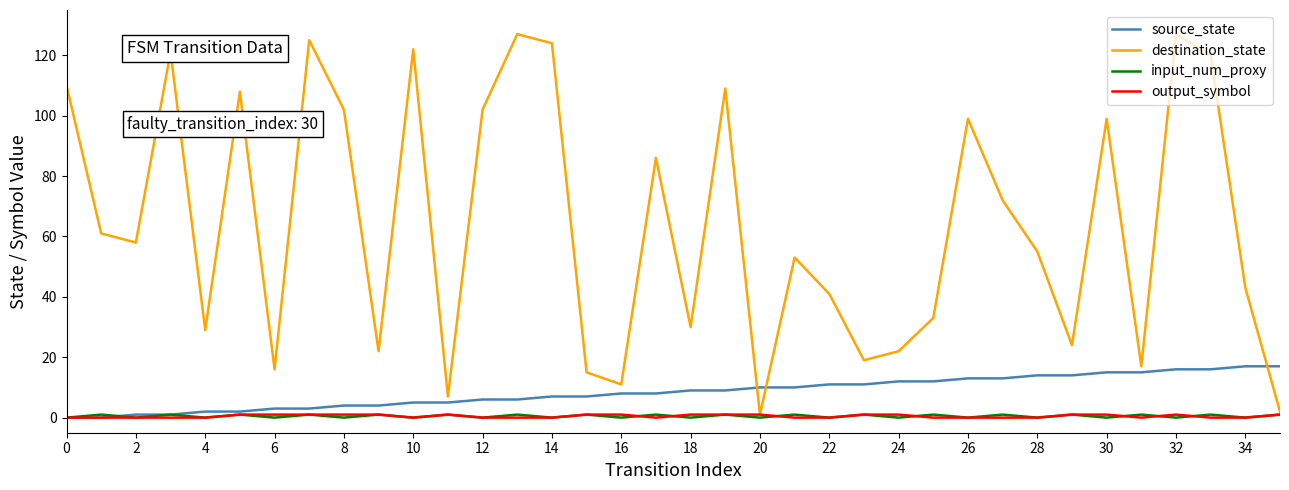

Which series has the largest range (max minus min)?

destination_state